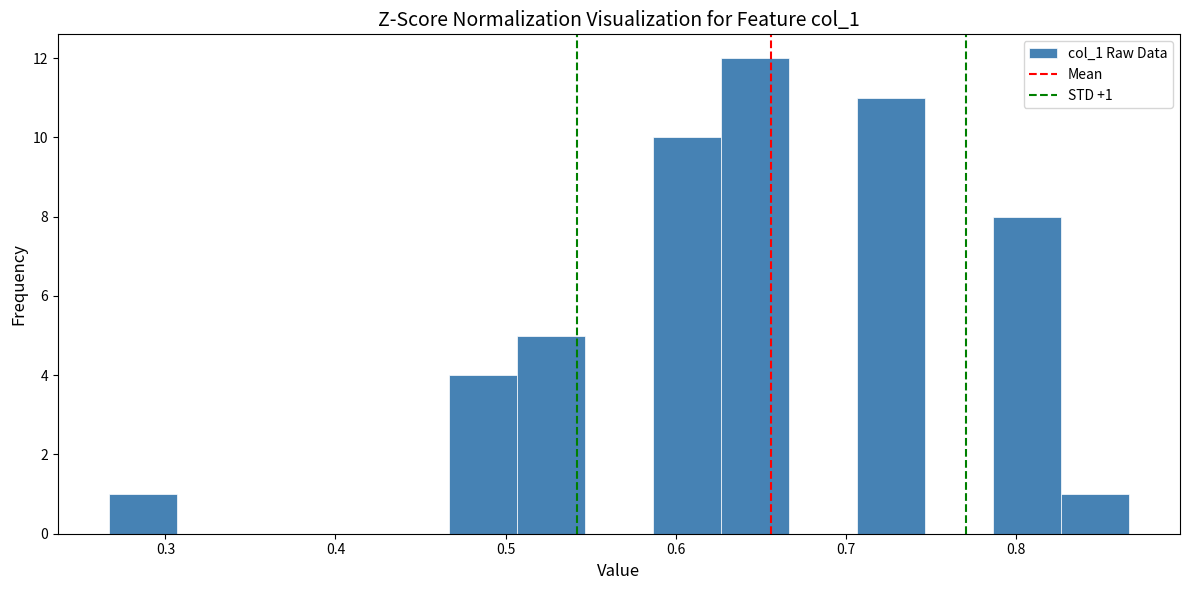

Over which range of the x-axis is the bar tallest?

0.63 to 0.67